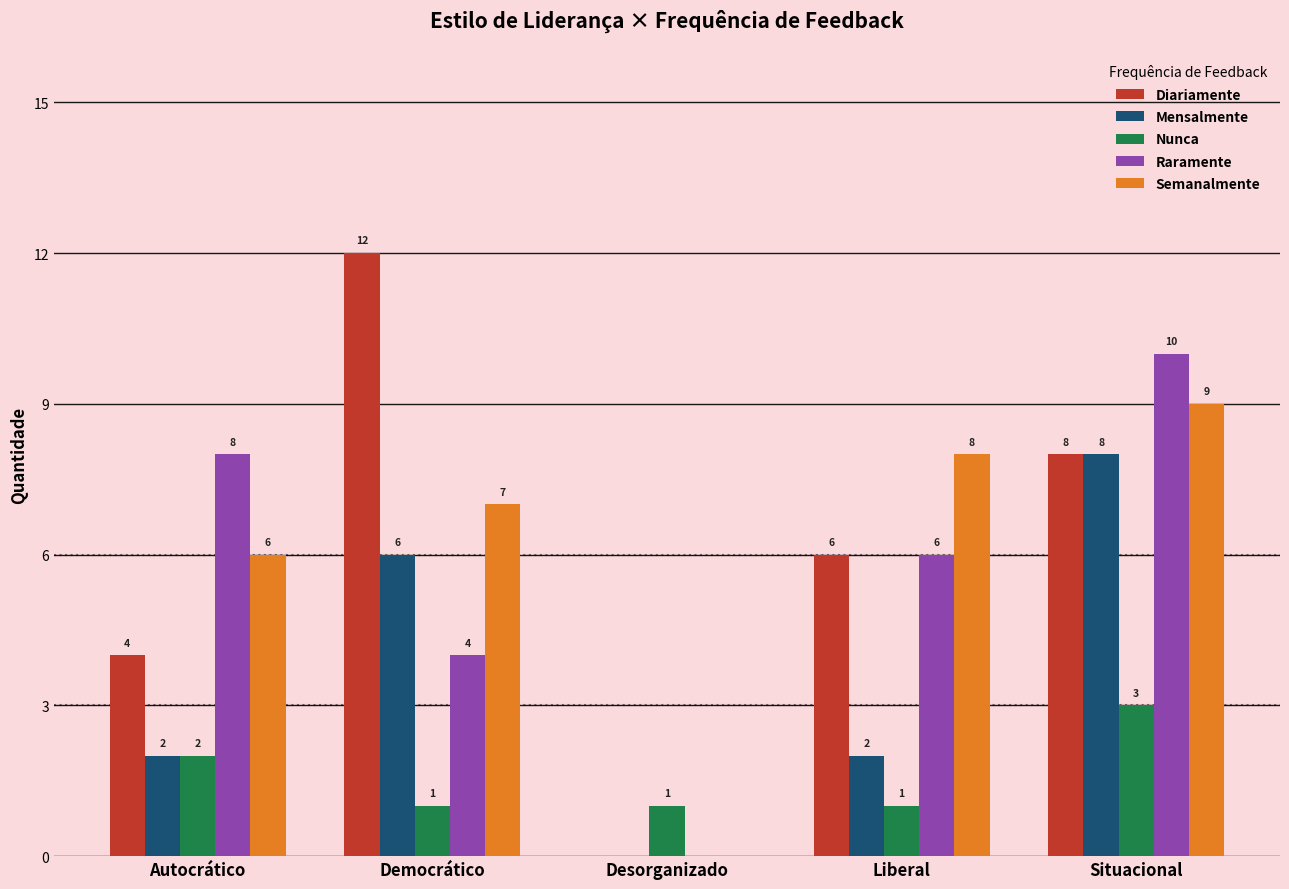

How many data points in Nunca are above 1?

2